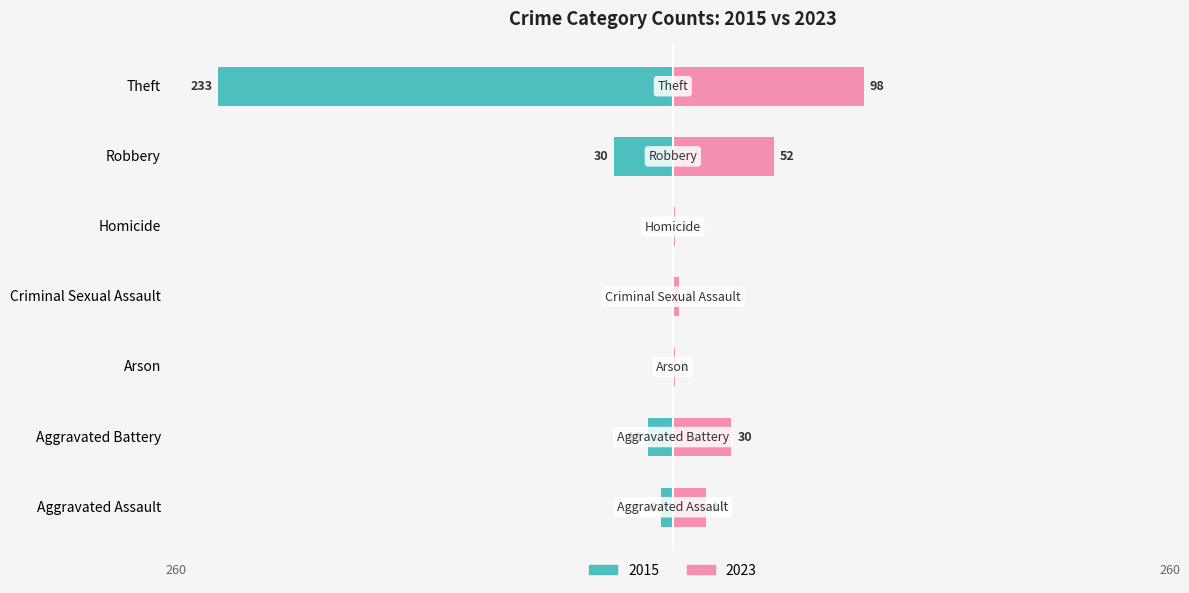

What is the label of the 5th bar from the left?

Homicide